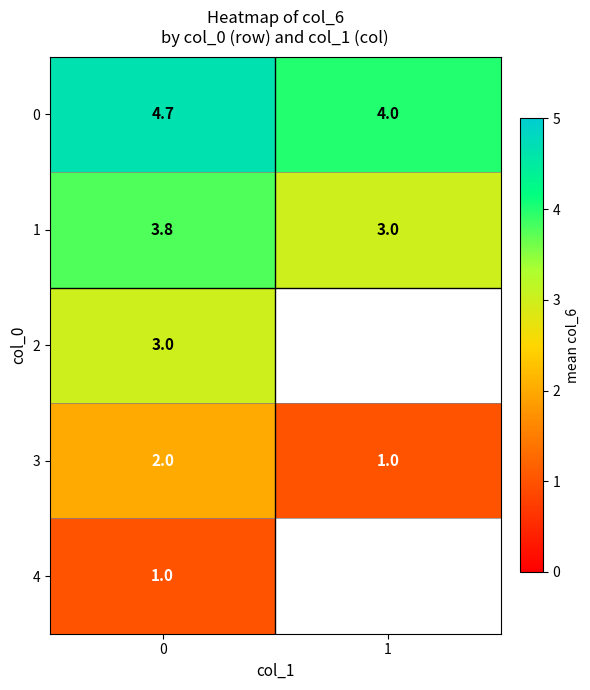

How many categories are shown in the chart?

2